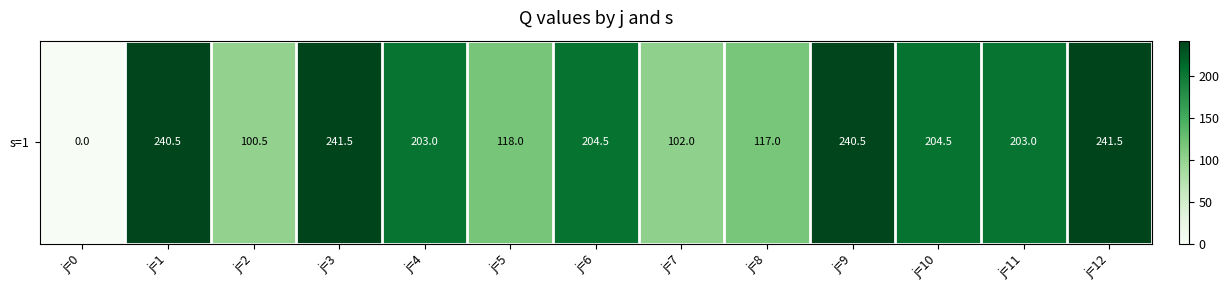

Count the number of categories in the chart.

13